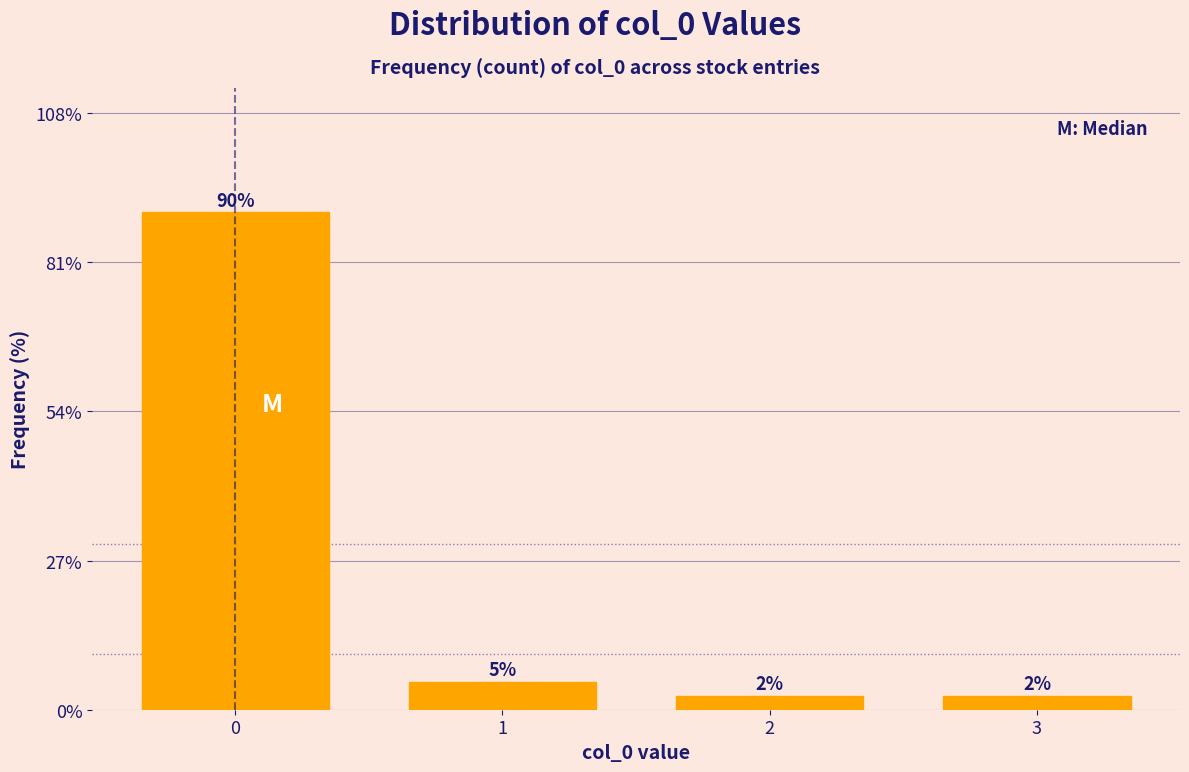

True or false: the data shows 2.5 at 2.

True